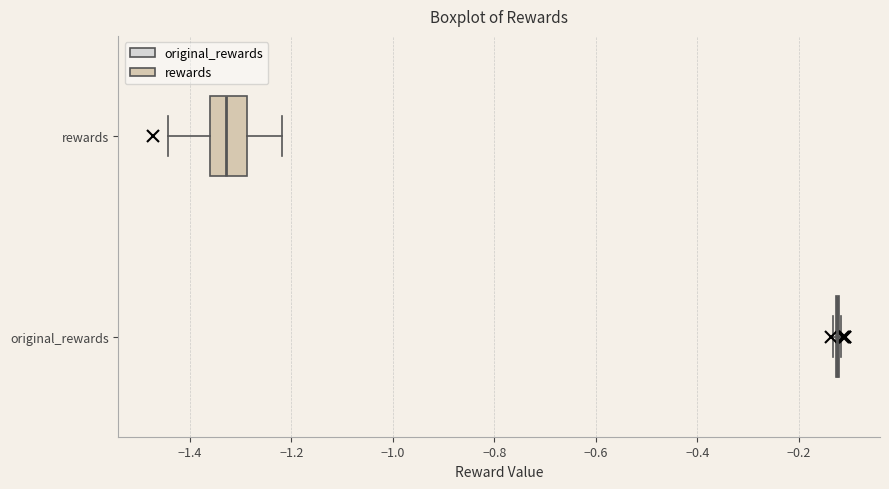

Reading bottom to top, transcribe this box plot: for each box, give where its median line is, the range the box spans, and where its two whiskers end, as read against the x-axis. The values are not printed on the chart, so give them approximately, as read against the axis.

original_rewards: box collapsed to a line at -0.12, whiskers -0.14 to -0.12
rewards: median -1.32, box -1.36 to -1.28, whiskers -1.44 to -1.22